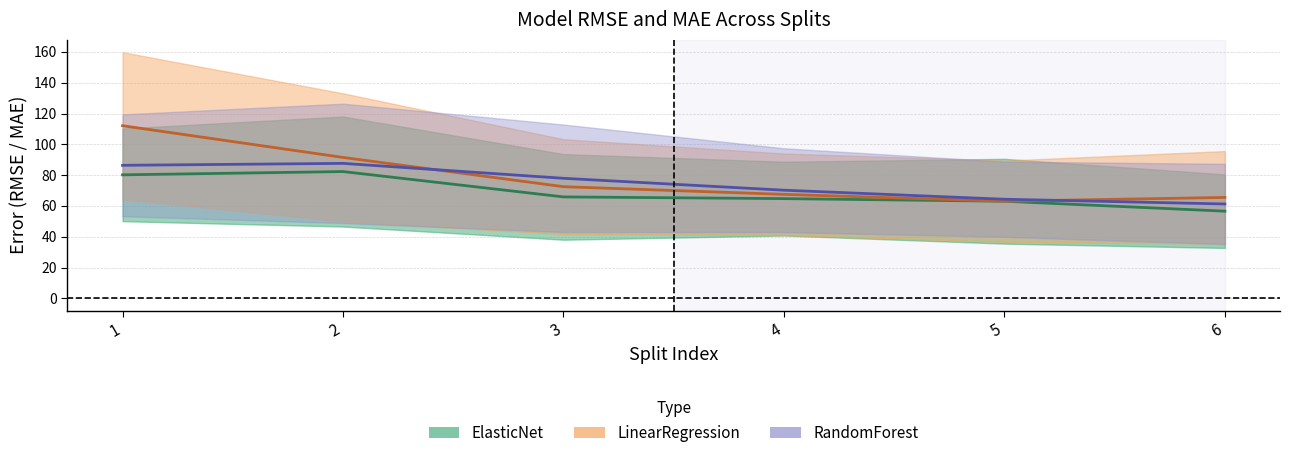

What is the total value across all series at 1?

278.7